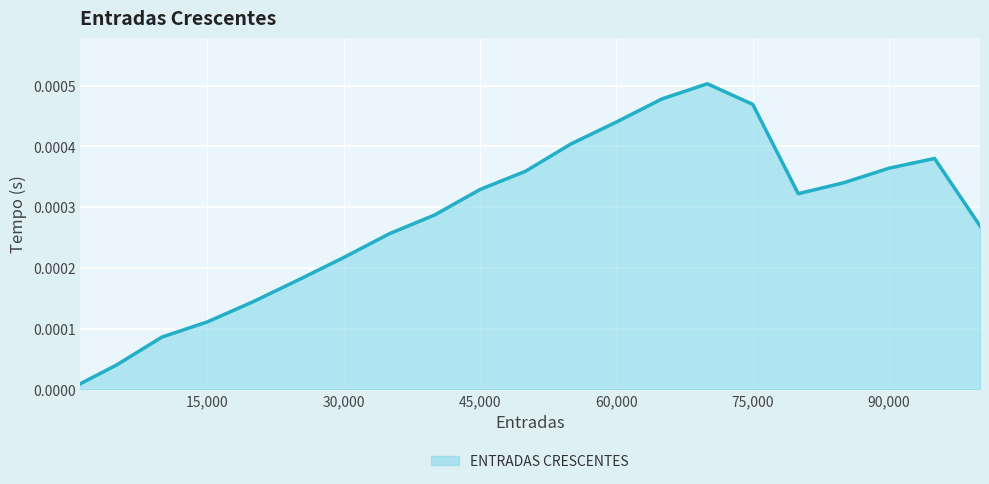

At which category does the data reach its first local valley?

80000